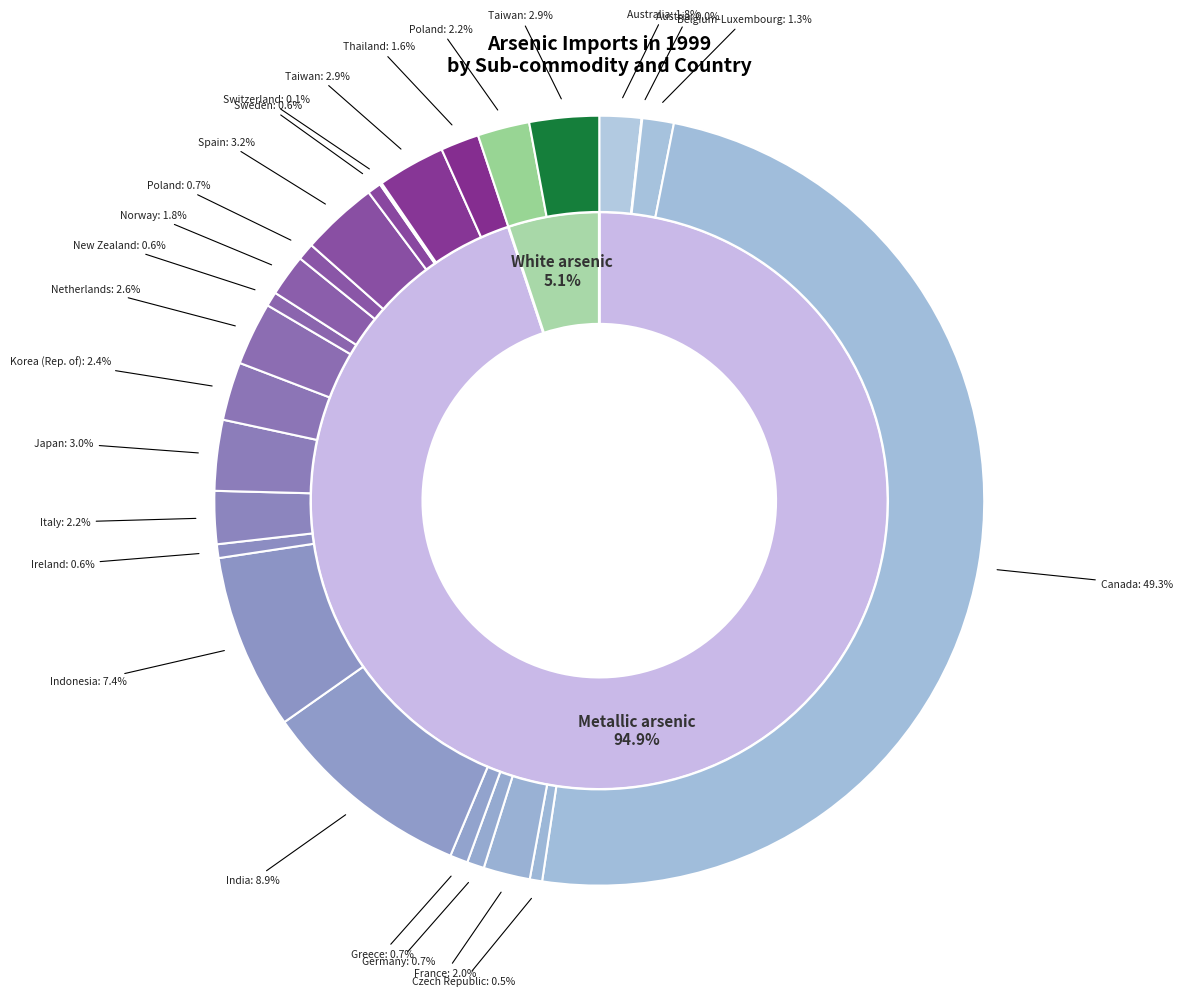

Count the number of slices in the pie.

25